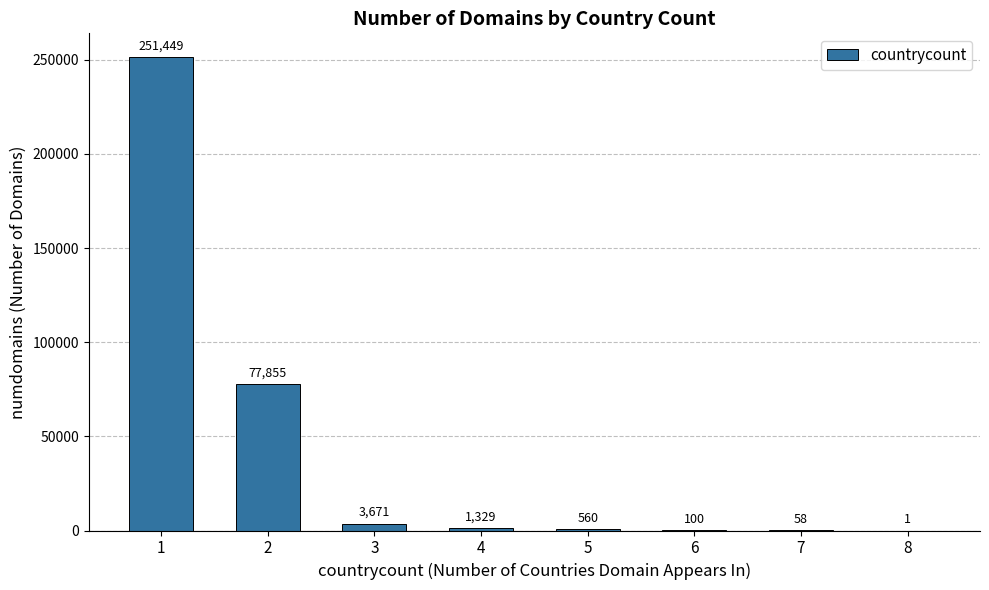

What is the maximum value shown in the chart?

251449